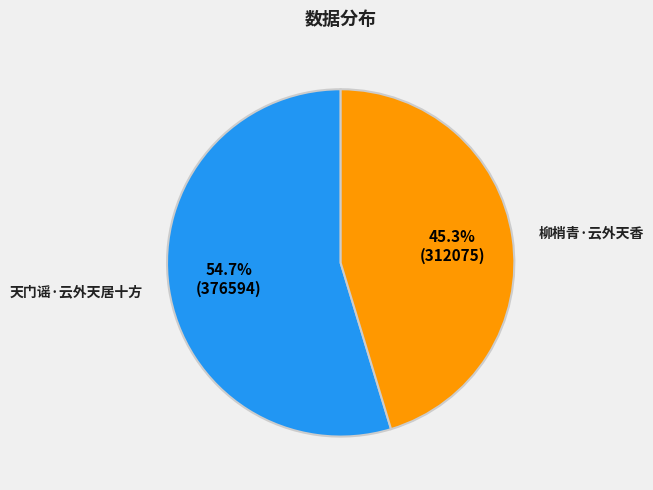

To the nearest percent, what portion does 天门谣·云外天居十方 represent?

55%